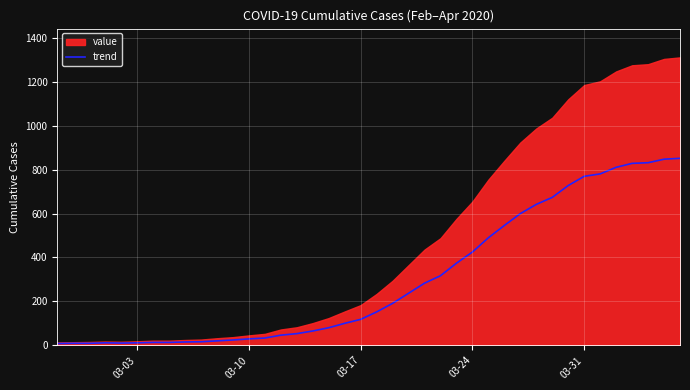

True or false: trend has a value of 770 at 03-31.

True